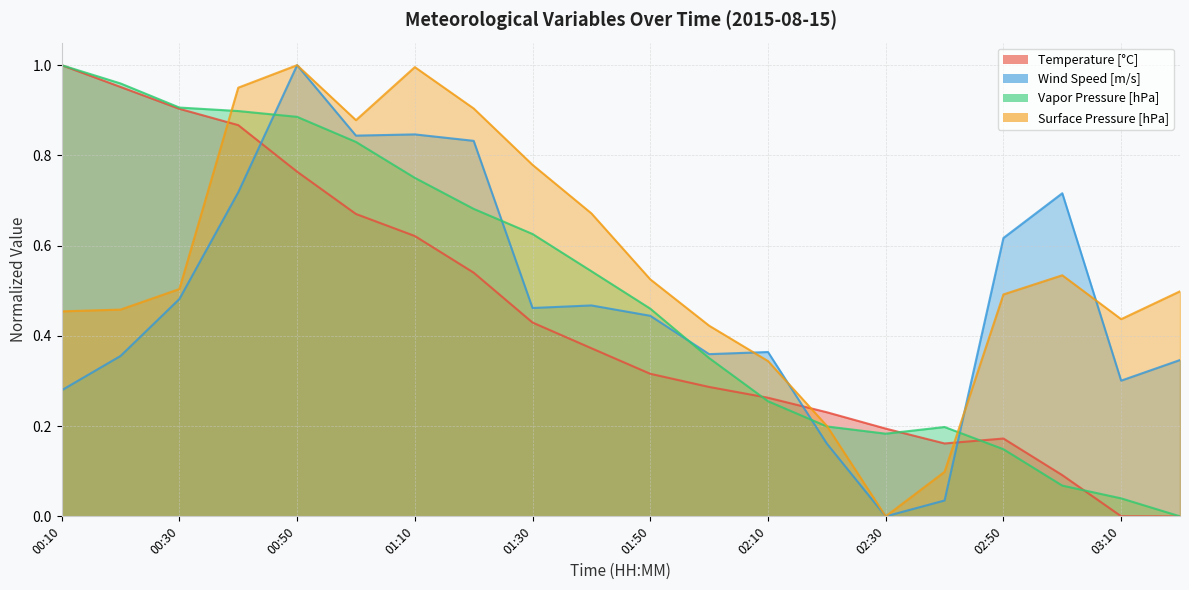

True or false: Surface Pressure [hPa] has a value of 0.5 at 00:10.

True